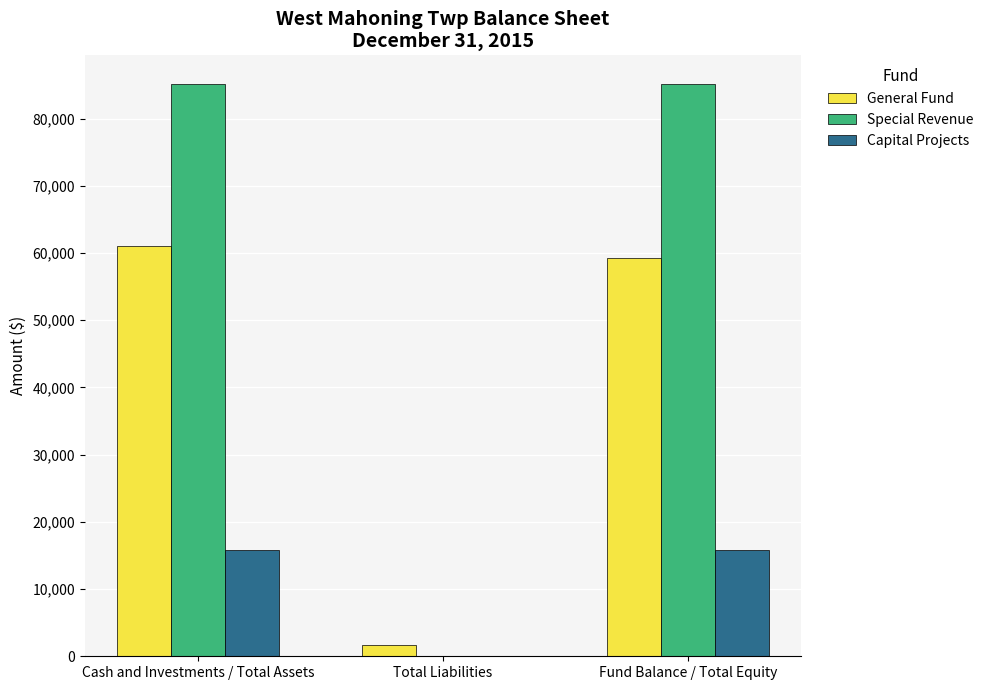

Which series has the largest total across all categories?

Special Revenue